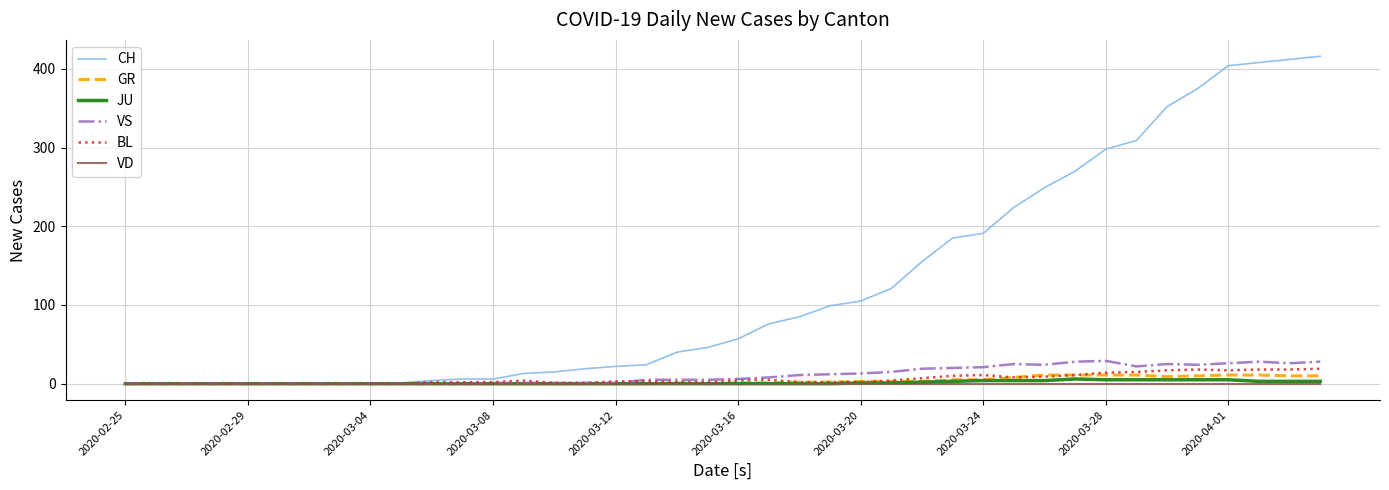

Which series has the largest total across all categories?

CH